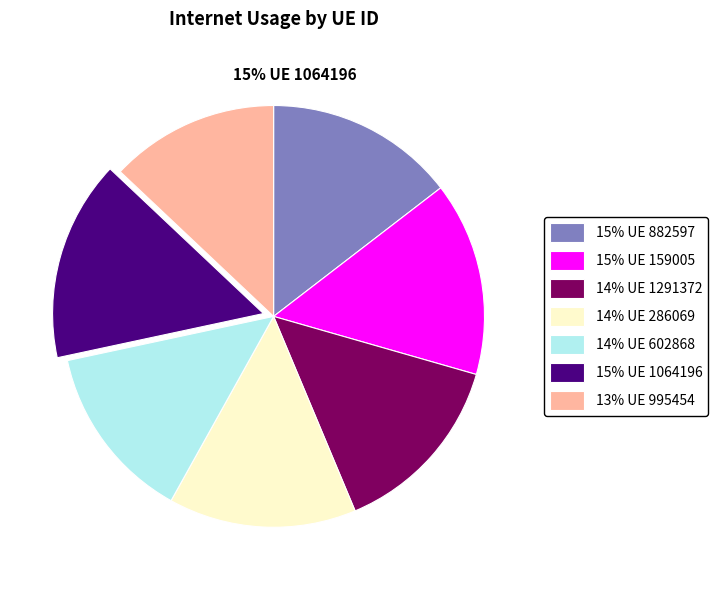

Which category has the smallest portion of the pie?

13% UE 995454